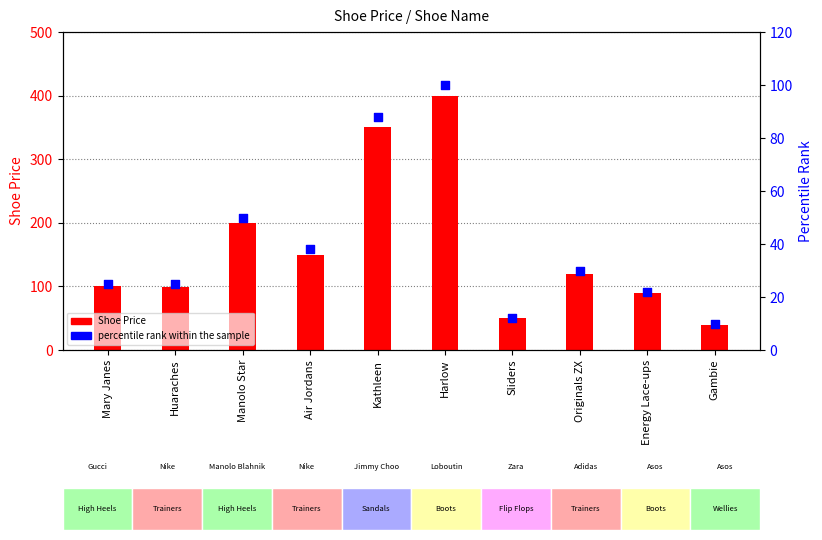

Between Originals ZX and Manolo Star, which is larger?

Manolo Star